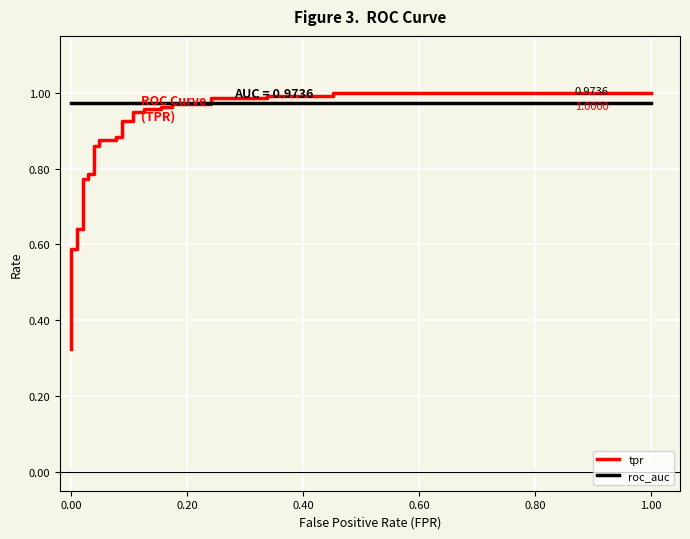

What is the highest value of the roc_auc series?

1.0